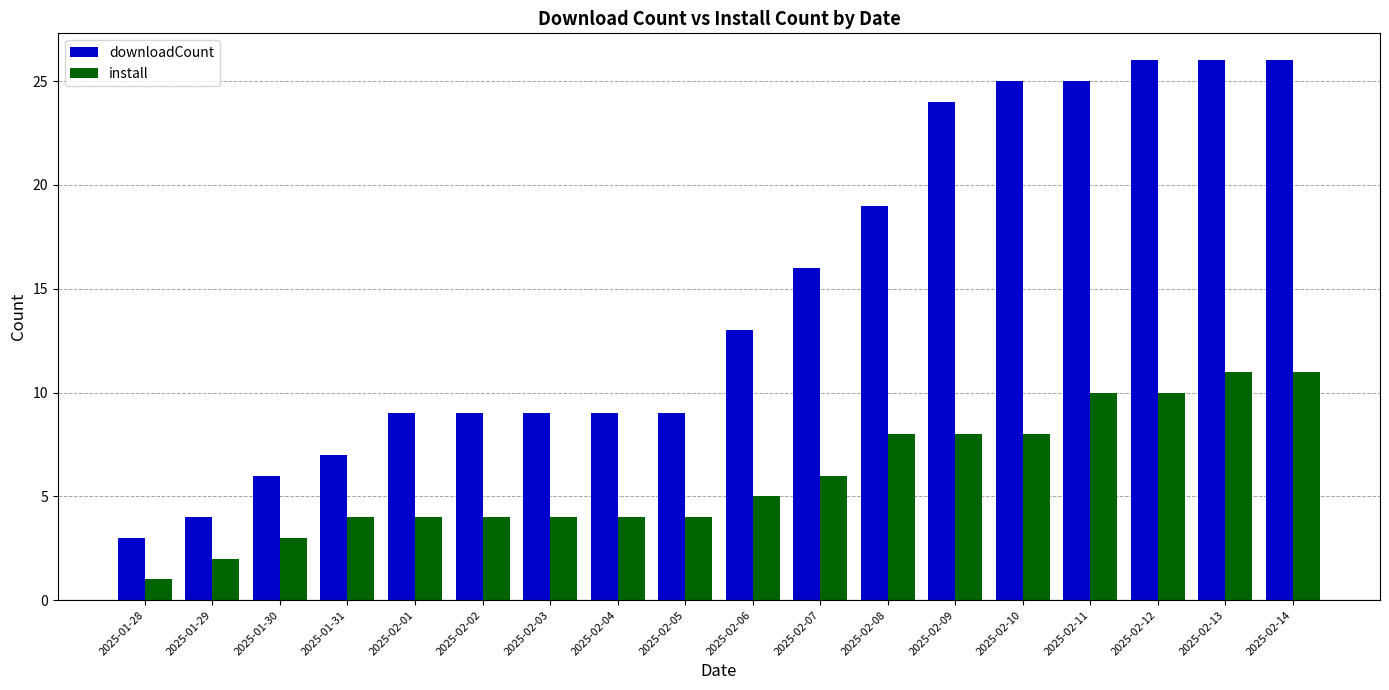

At 2025-02-08, list the series in order from smallest to largest.

install, downloadCount